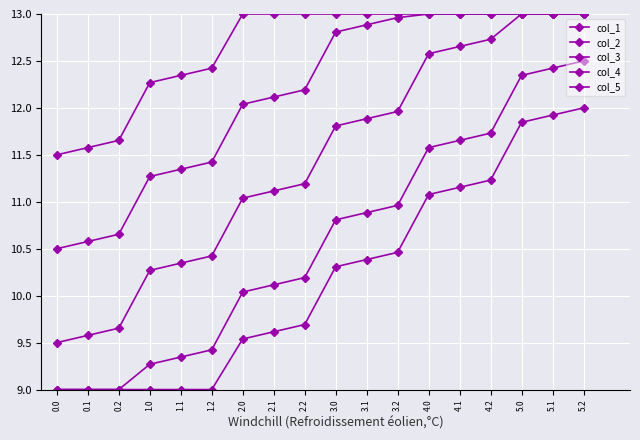

True or false: col_2 and col_5 cross at least once.

False